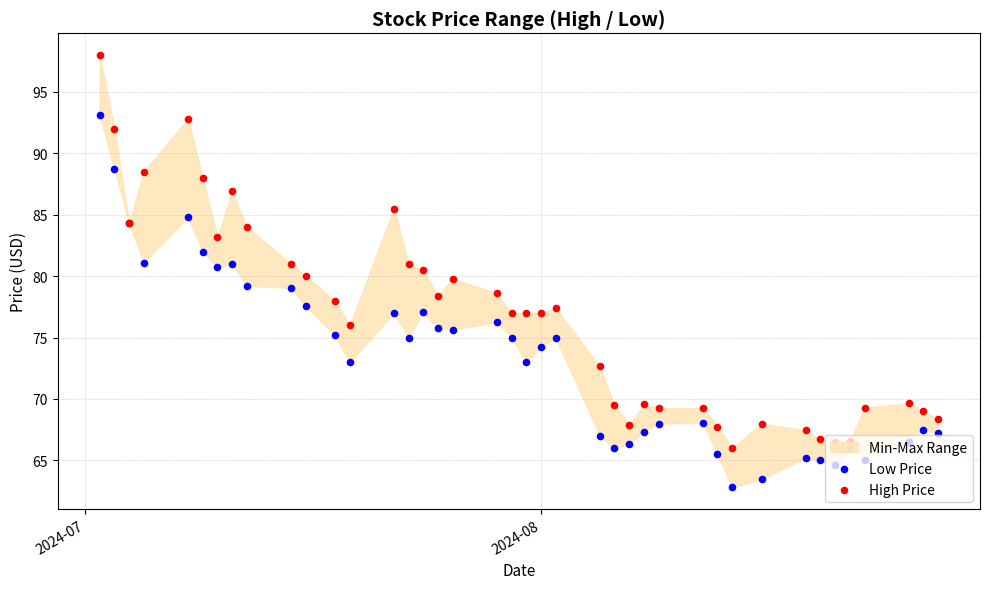

Is the value of Low Price at 7 greater than the value of High Price at 22?

Yes